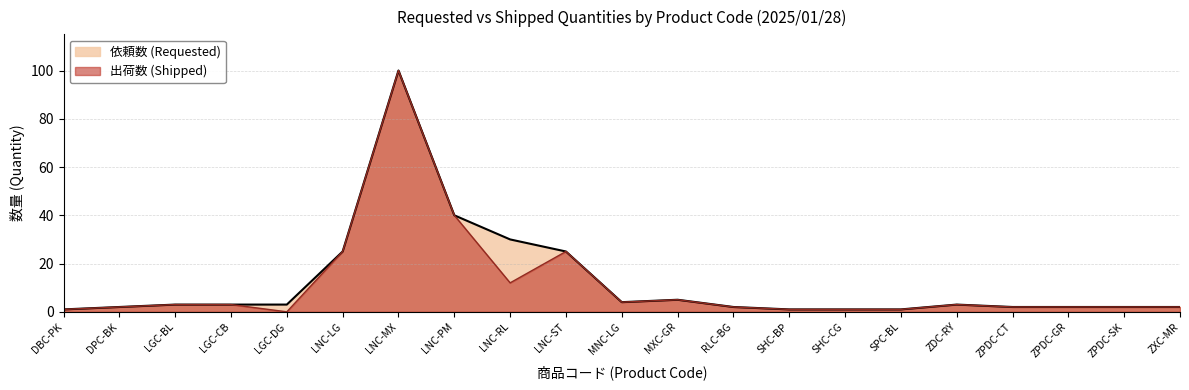

Does the chart display data point markers on the line(s)?

No